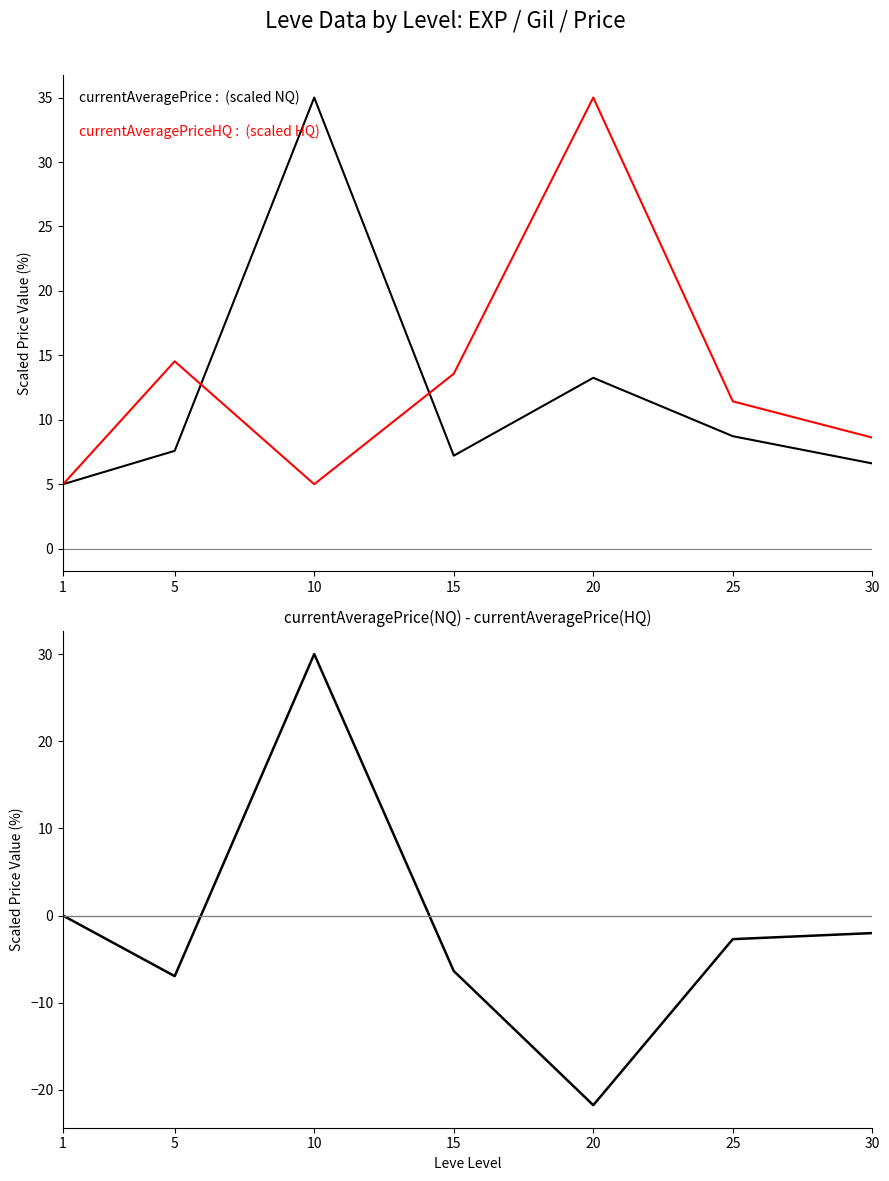

Count the number of categories in the chart.

7